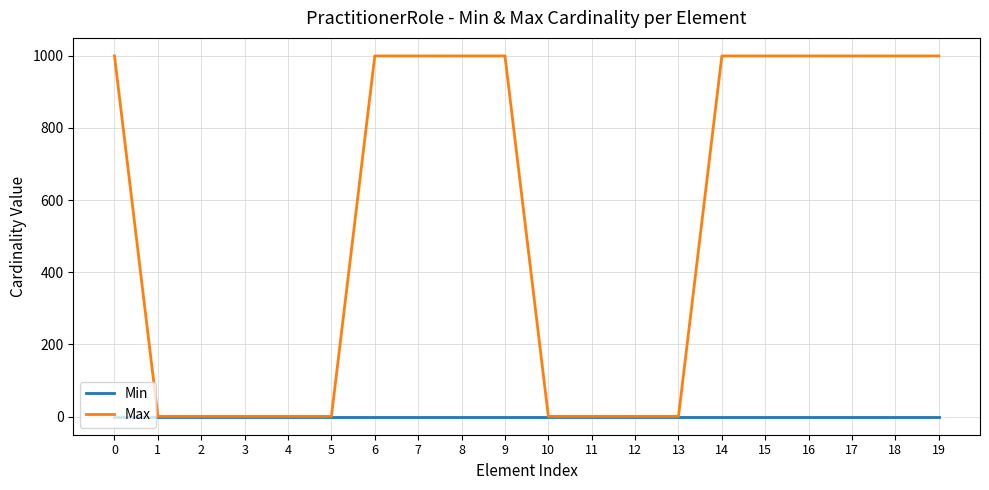

Which series has the largest total across all categories?

Max